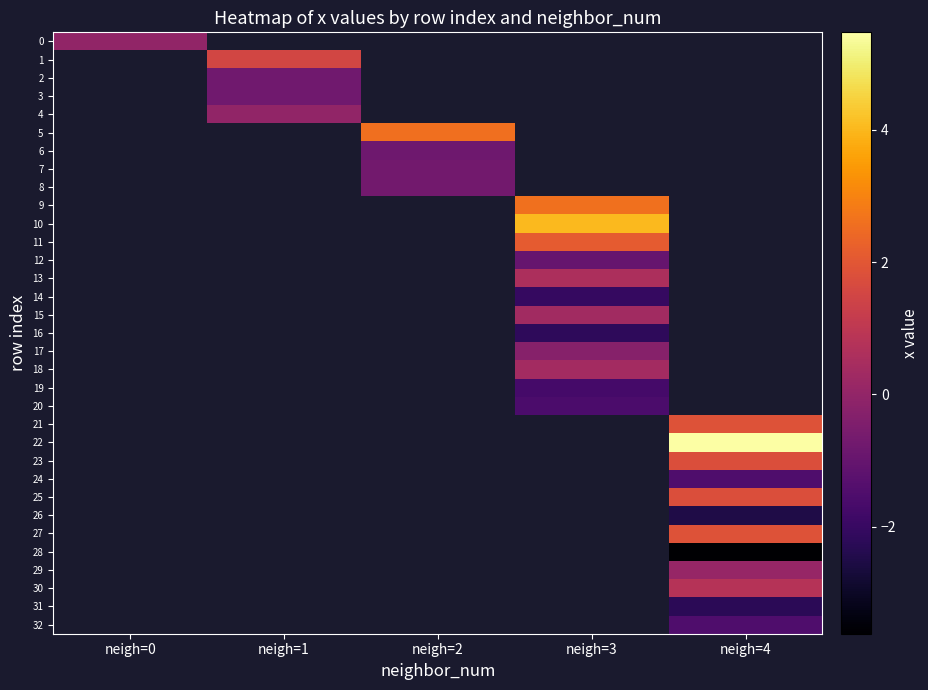

Between neigh=2 and neigh=1, which is larger?

neigh=1